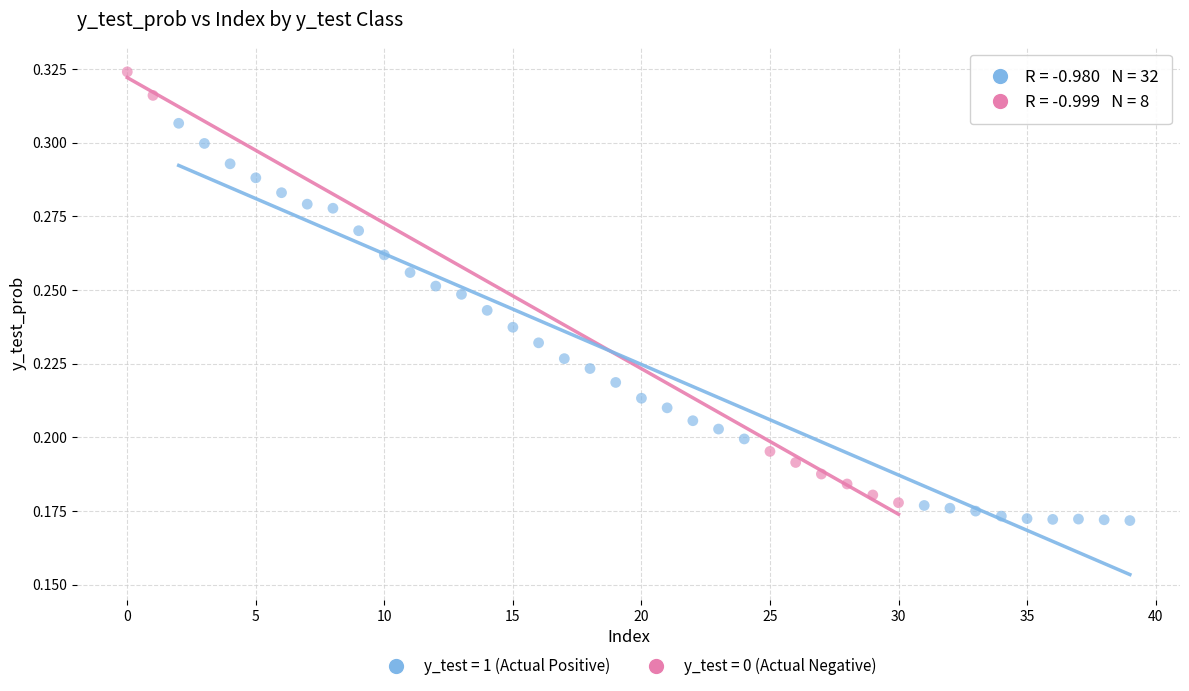

What are all the series names shown in the legend?

y_test = 1 (Actual Positive), y_test = 0 (Actual Negative)